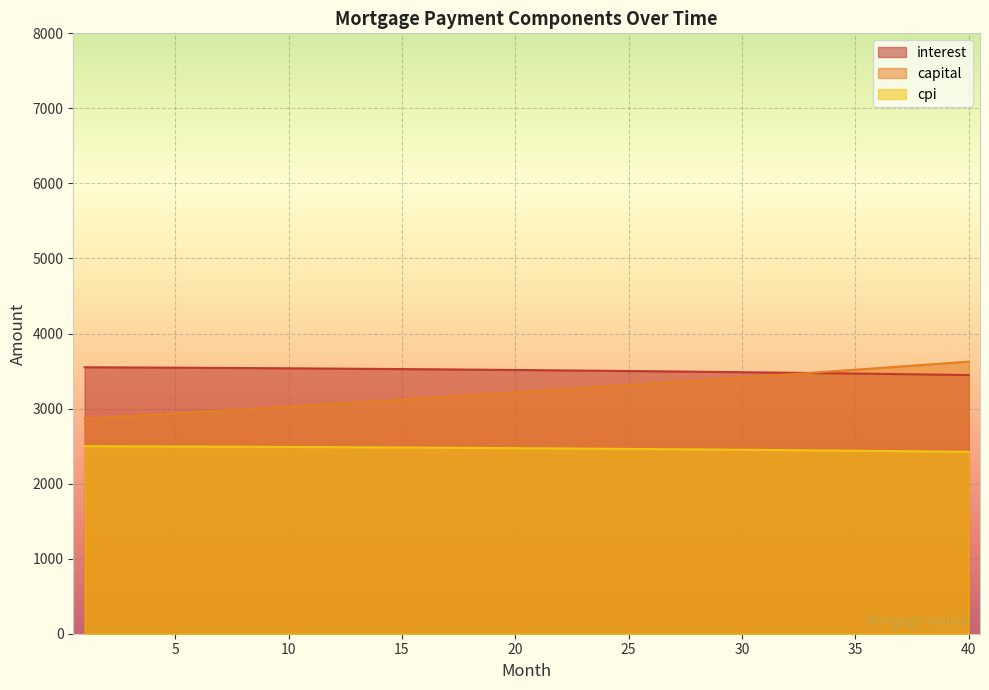

True or false: interest and cpi cross at least once.

False